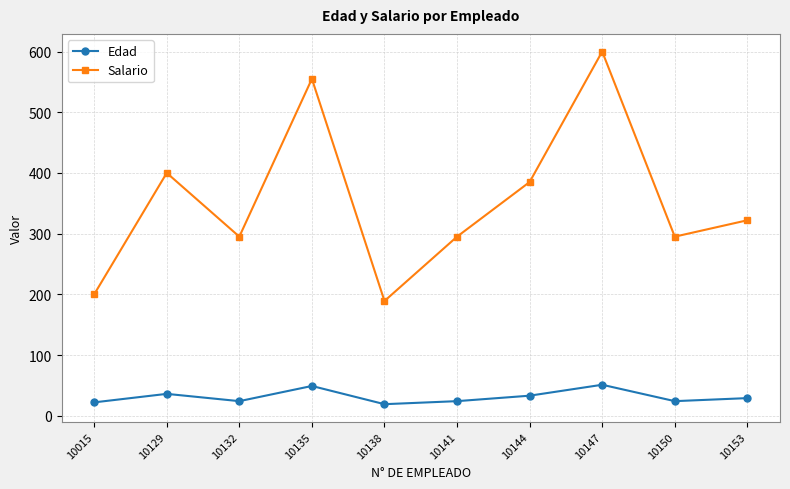

True or false: Salario and Edad cross at least once.

False